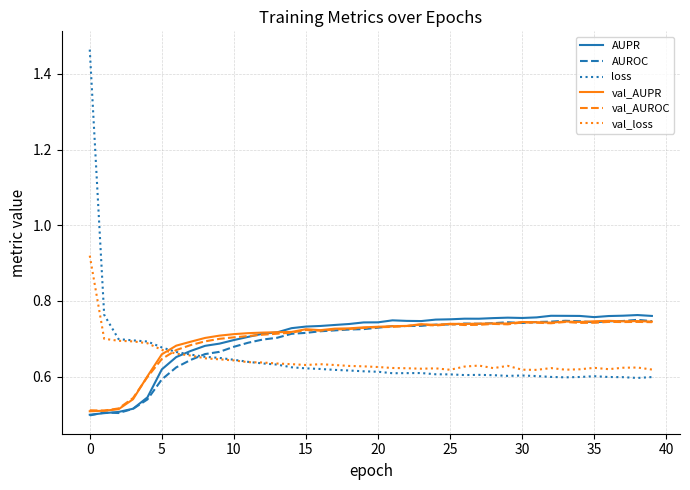

What is the label of the 22nd point from the right?

18